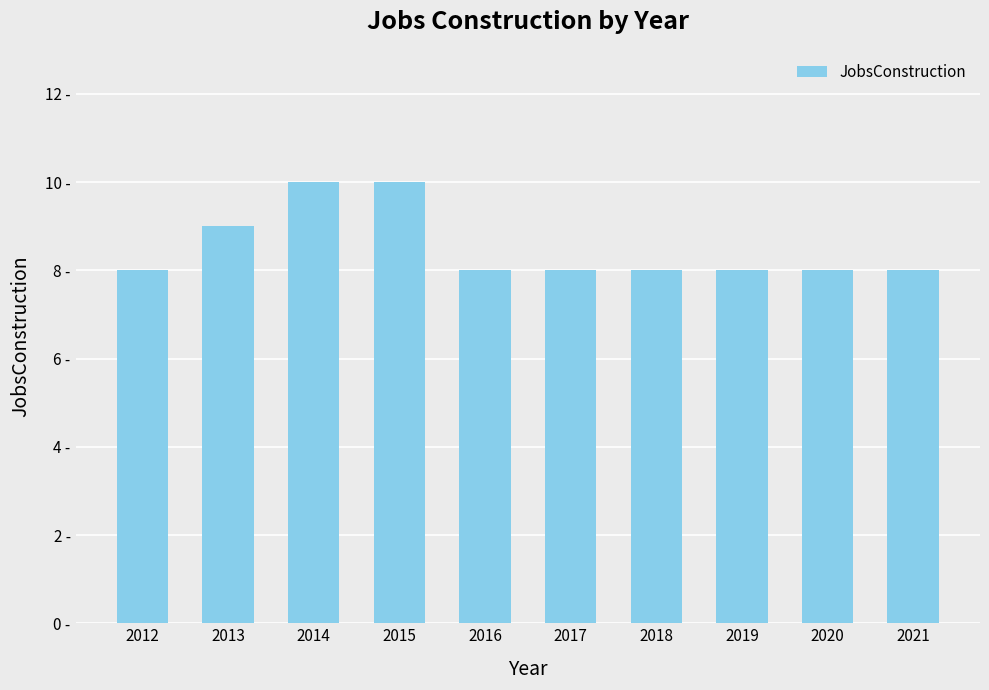

Which label corresponds to the smallest value in the chart?

2012